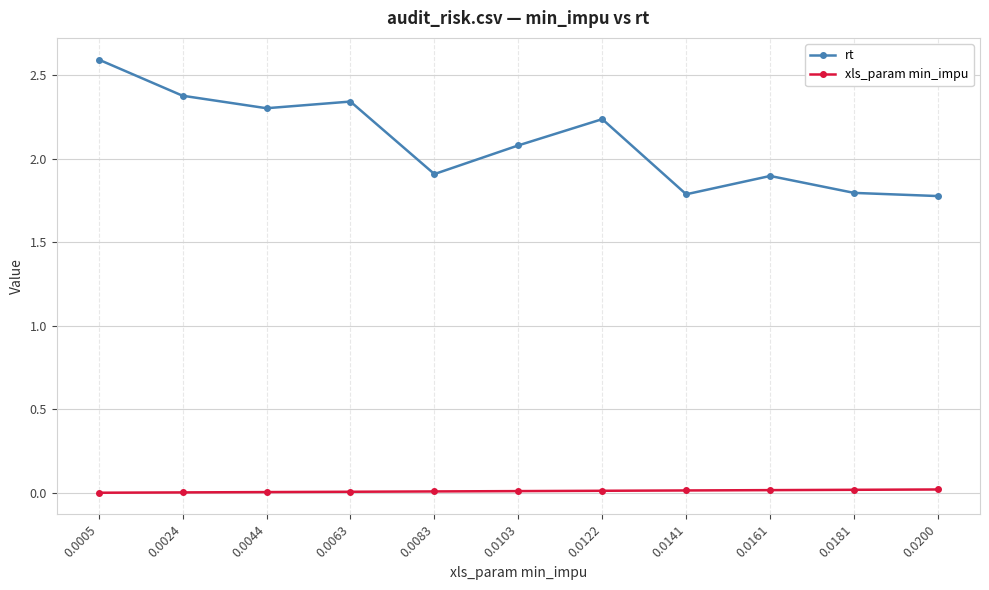

True or false: rt and xls_param min_impu cross at least once.

False